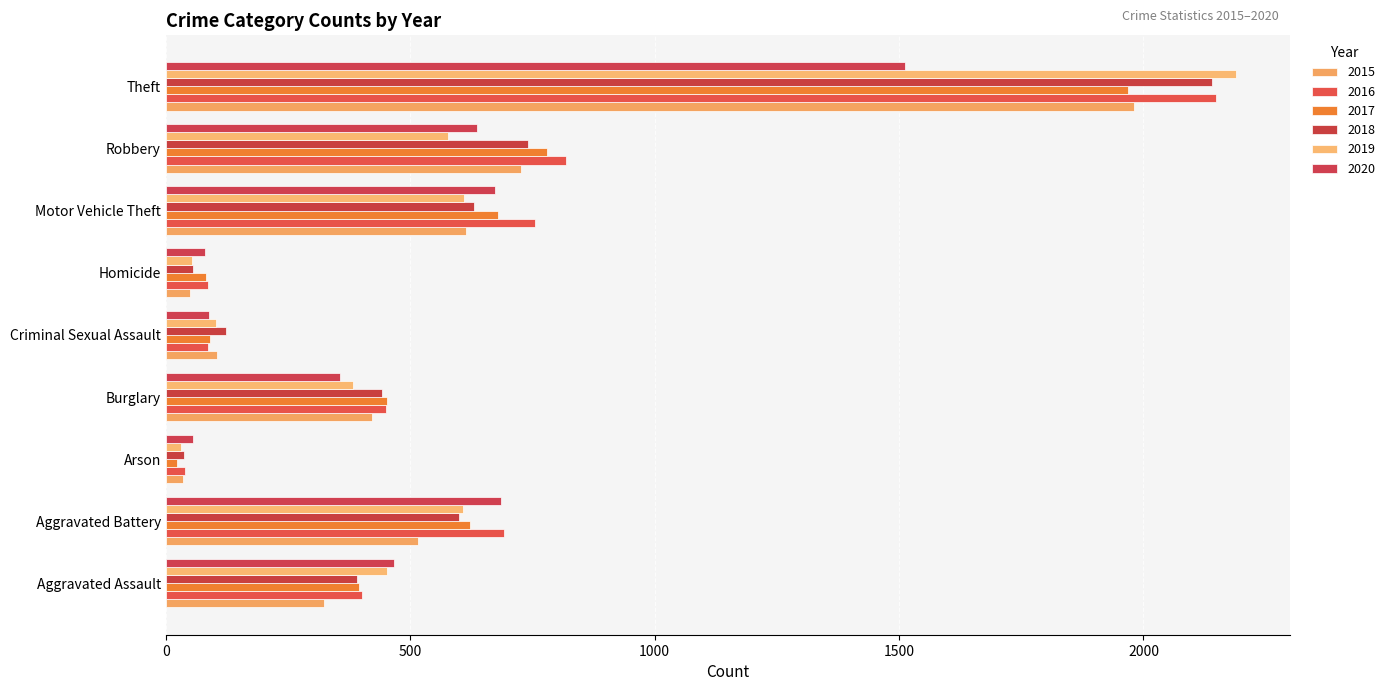

How many series are shown in this chart?

6